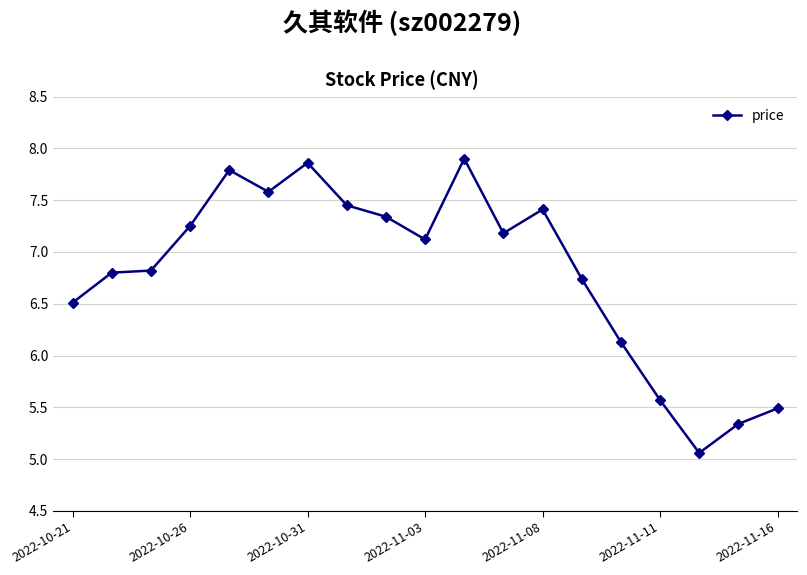

Does the chart have visible grid lines?

Yes